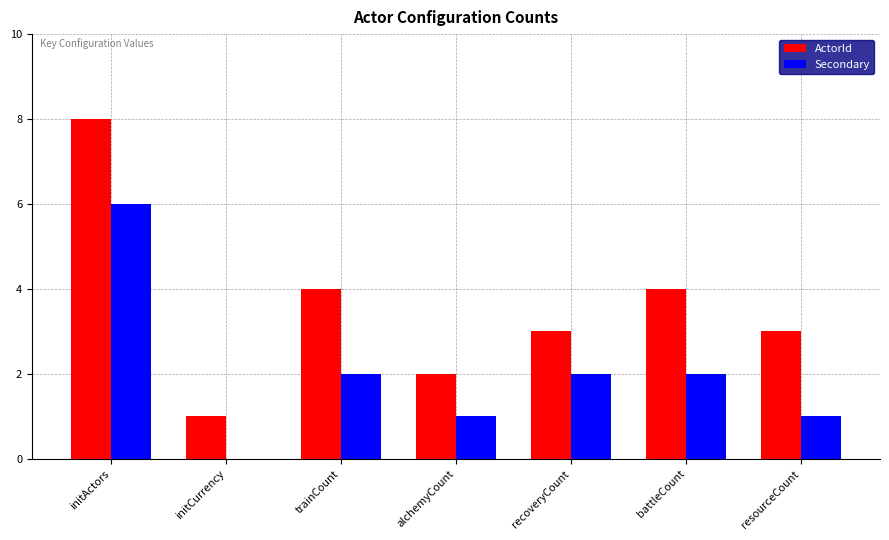

Does the chart contain stacked bars?

No